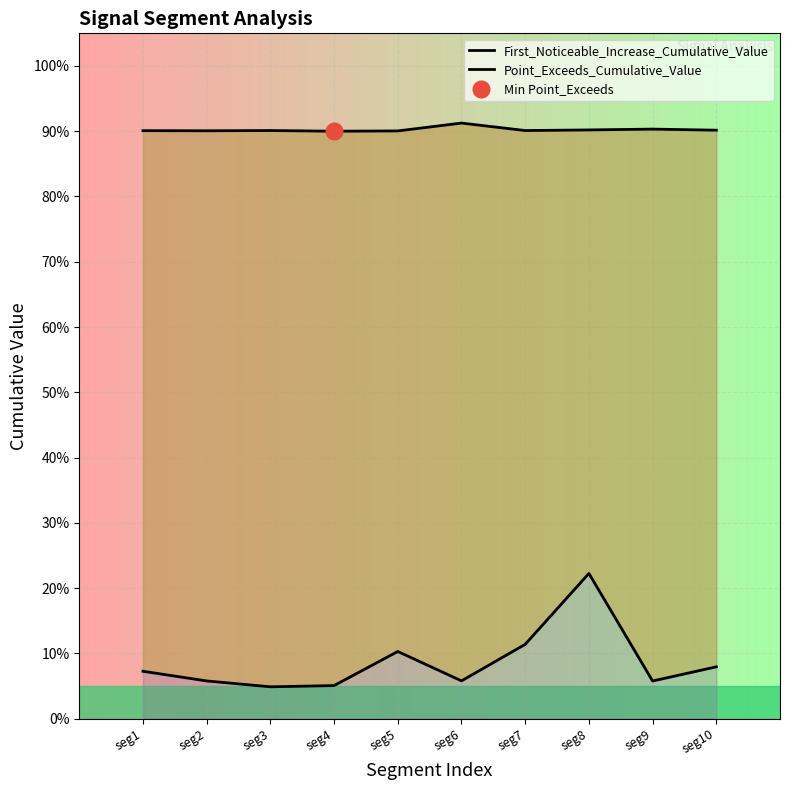

Reading left to right, transcribe all the data shown in this chart.

First_Noticeable_Increase_Cumulative_Value: seg1=0.1	seg2=0.1	seg3=0.0	seg4=0.1	seg5=0.1	seg6=0.1	seg7=0.1	seg8=0.2	seg9=0.1	seg10=0.1
Point_Exceeds_Cumulative_Value: seg1=0.9	seg2=0.9	seg3=0.9	seg4=0.9	seg5=0.9	seg6=0.9	seg7=0.9	seg8=0.9	seg9=0.9	seg10=0.9